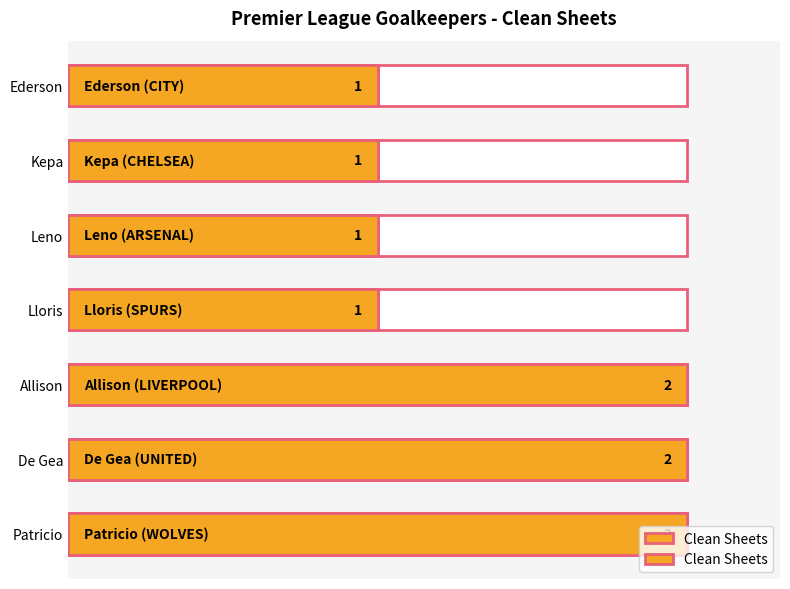

What is the greatest value displayed?

2